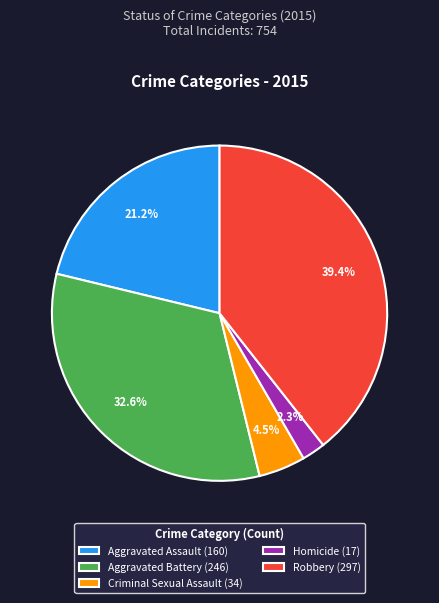

To the nearest percent, what portion does Aggravated Battery represent?

33%